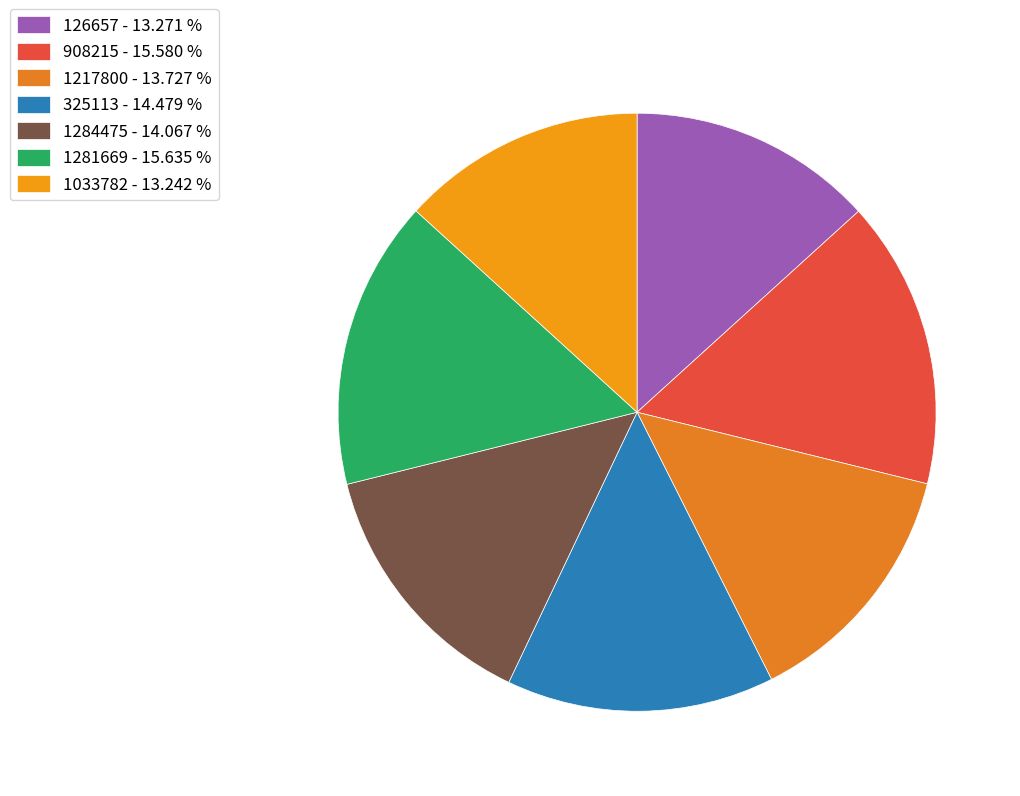

How many segments does this pie chart have?

7